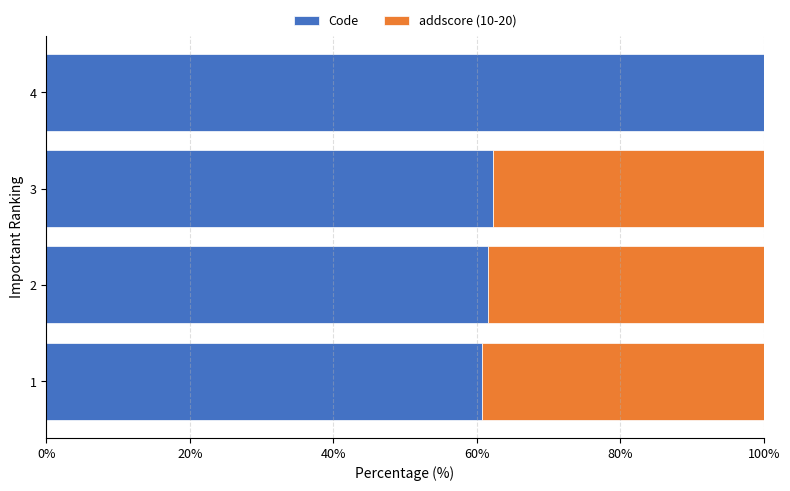

What value does the Code series have at 4?

100.0